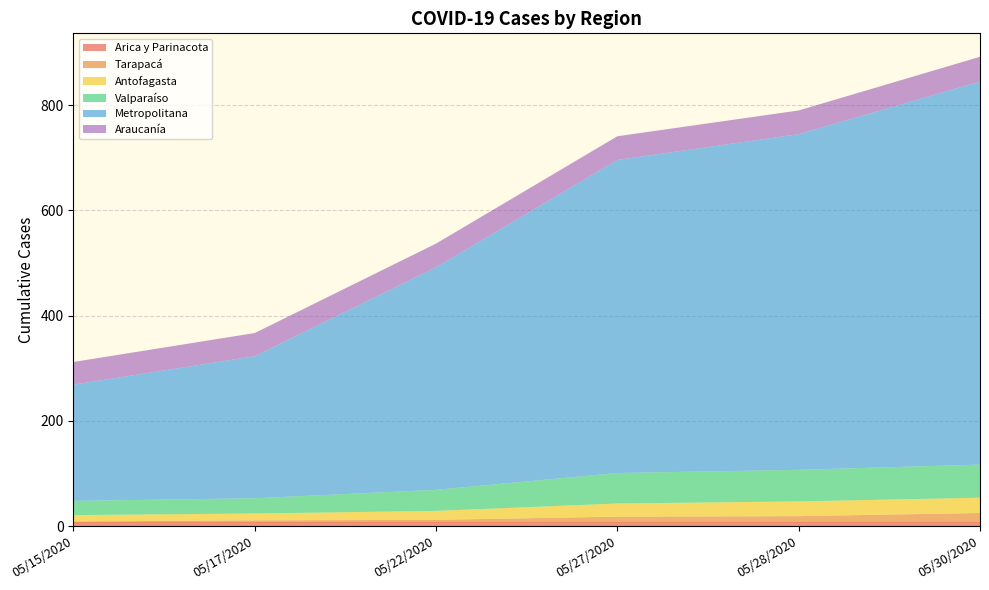

Reading right to left, what are all the values shown in this chart?

Arica y Parinacota: 05/30/2020=7	05/28/2020=7	05/27/2020=7	05/22/2020=7	05/17/2020=7	05/15/2020=7
Tarapacá: 05/30/2020=18	05/28/2020=12	05/27/2020=11	05/22/2020=5	05/17/2020=4	05/15/2020=2
Antofagasta: 05/30/2020=29	05/28/2020=28	05/27/2020=25	05/22/2020=17	05/17/2020=13	05/15/2020=12
Valparaíso: 05/30/2020=63	05/28/2020=60	05/27/2020=58	05/22/2020=40	05/17/2020=29	05/15/2020=27
Metropolitana: 05/30/2020=728	05/28/2020=638	05/27/2020=595	05/22/2020=423	05/17/2020=270	05/15/2020=221
Araucanía: 05/30/2020=47	05/28/2020=45	05/27/2020=45	05/22/2020=45	05/17/2020=44	05/15/2020=43